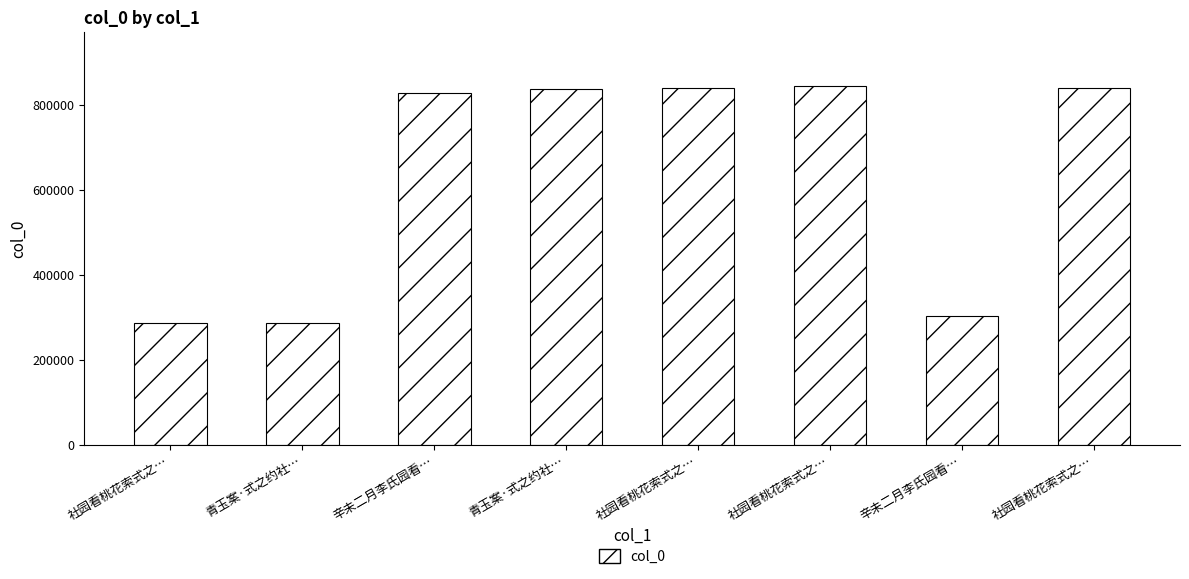

Where is the data nearest to the value 565802?

辛未二月李氏园看…